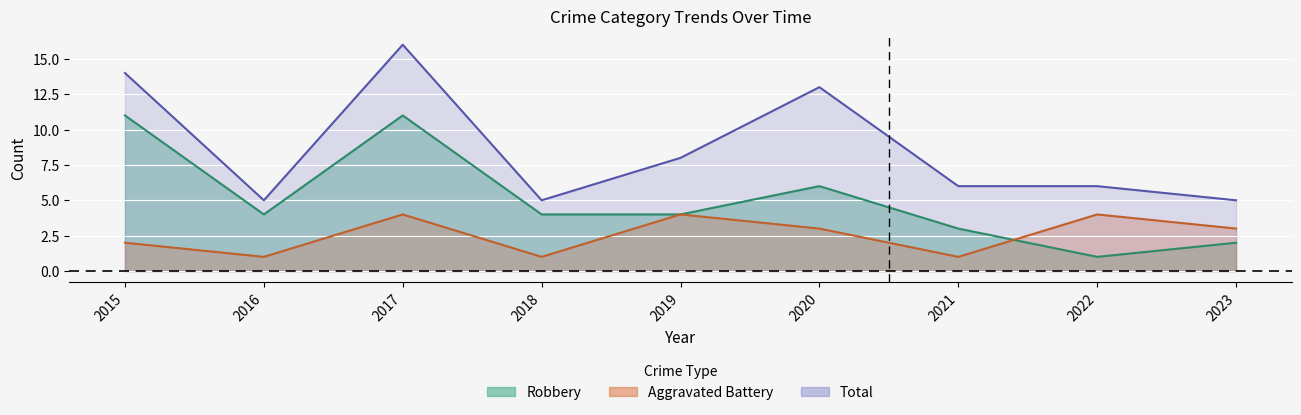

How many Robbery values are between 3 and 6?

5